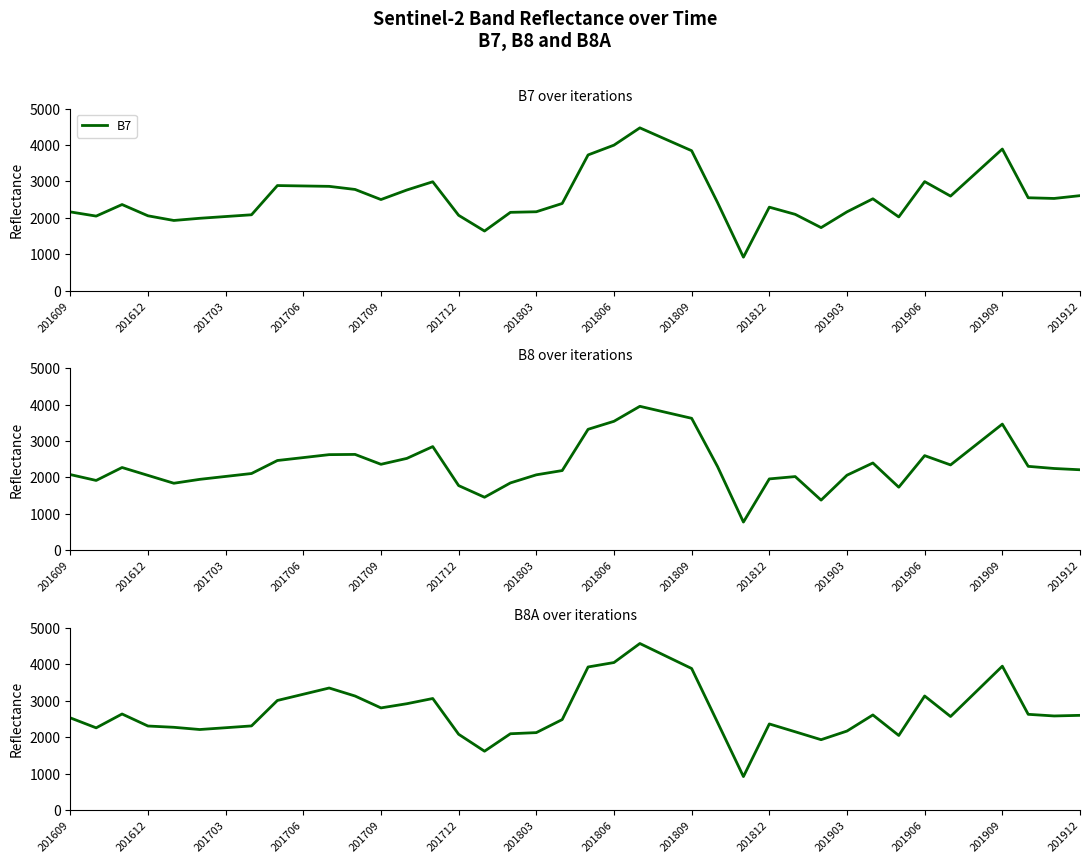

Which series has the largest range (max minus min)?

B8A